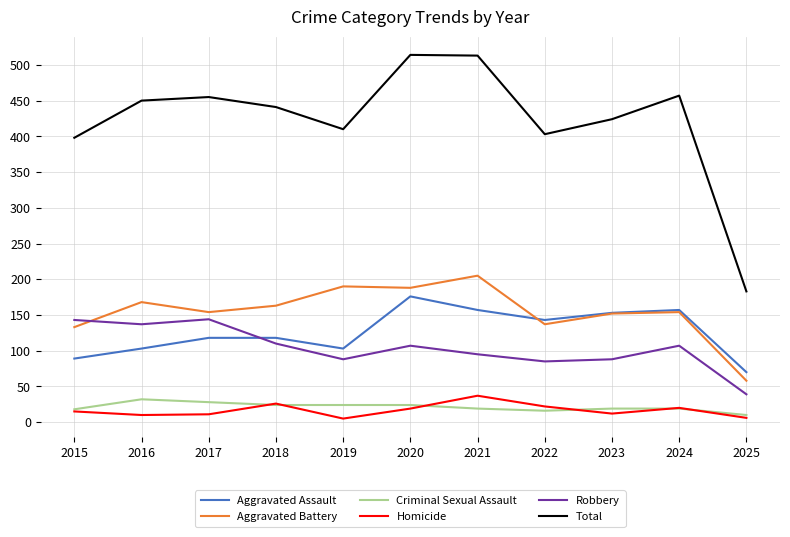

What is the spread (max minus min) of values at 2015?

383